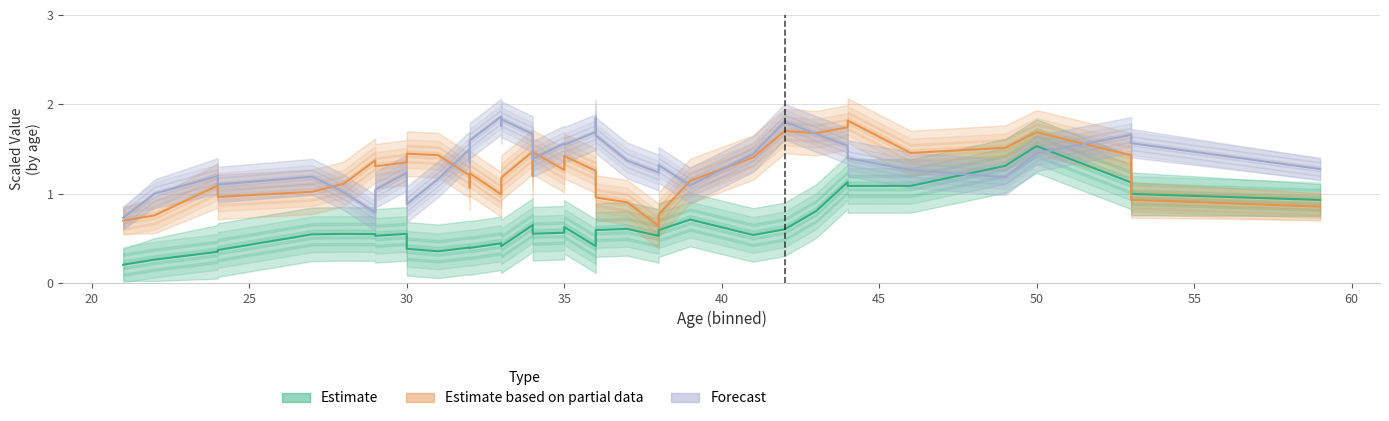

How many interior local peaks does the Estimate series have?

10